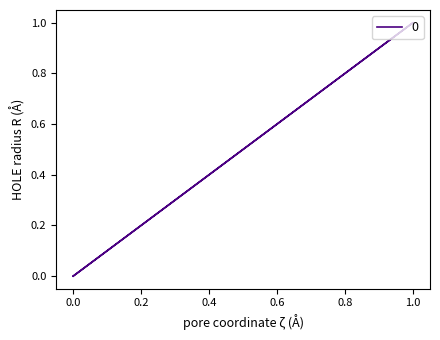

Which has a higher value, 1 or 0?

1